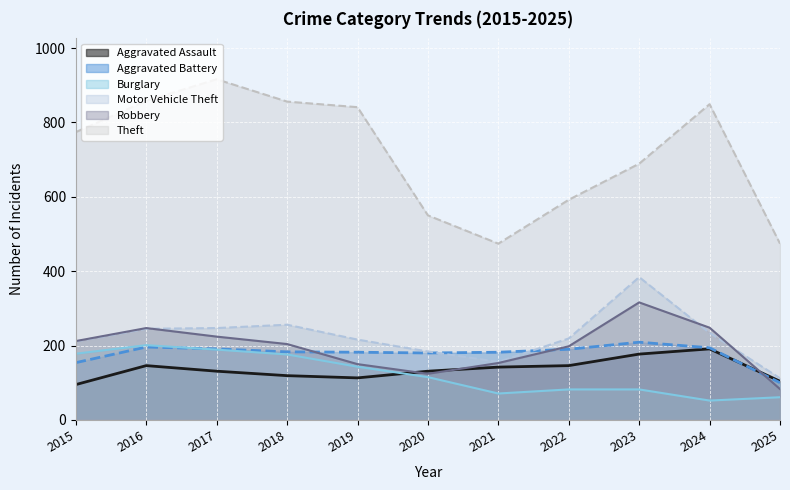

How many lines are shown in the chart?

6